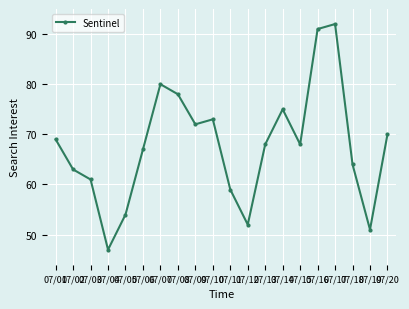

Which has a higher value, 07/17 or 07/18?

07/17